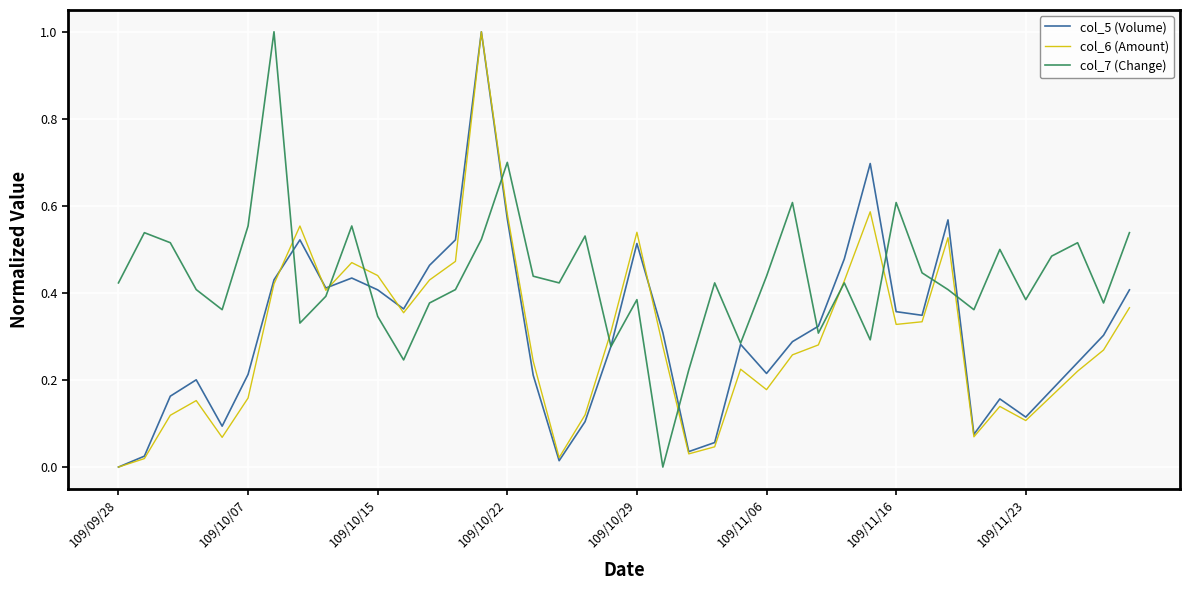

What is the greatest value displayed?

1.0